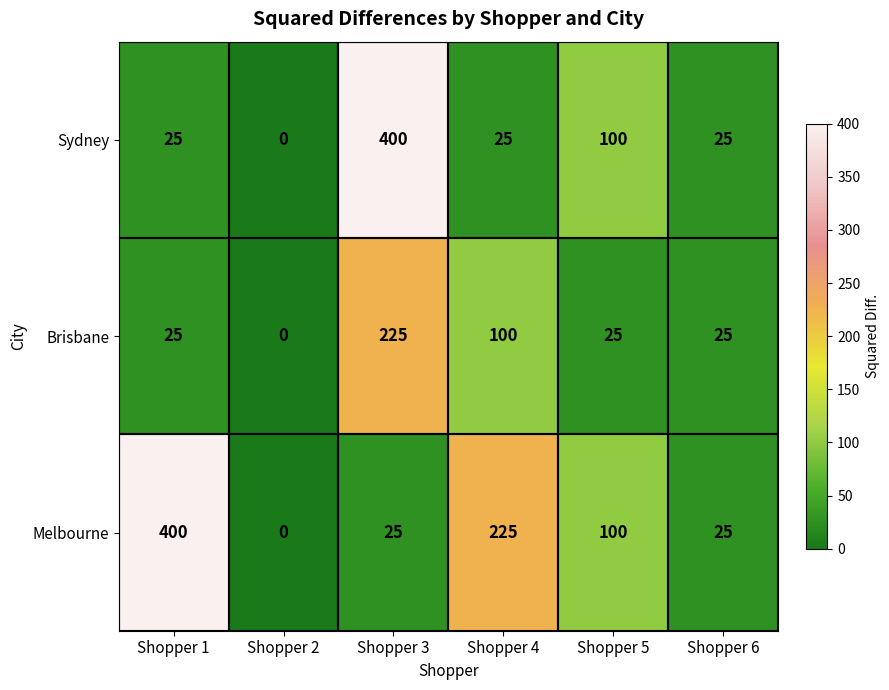

True or false: Sydney has a value of 25 at Shopper 4.

True